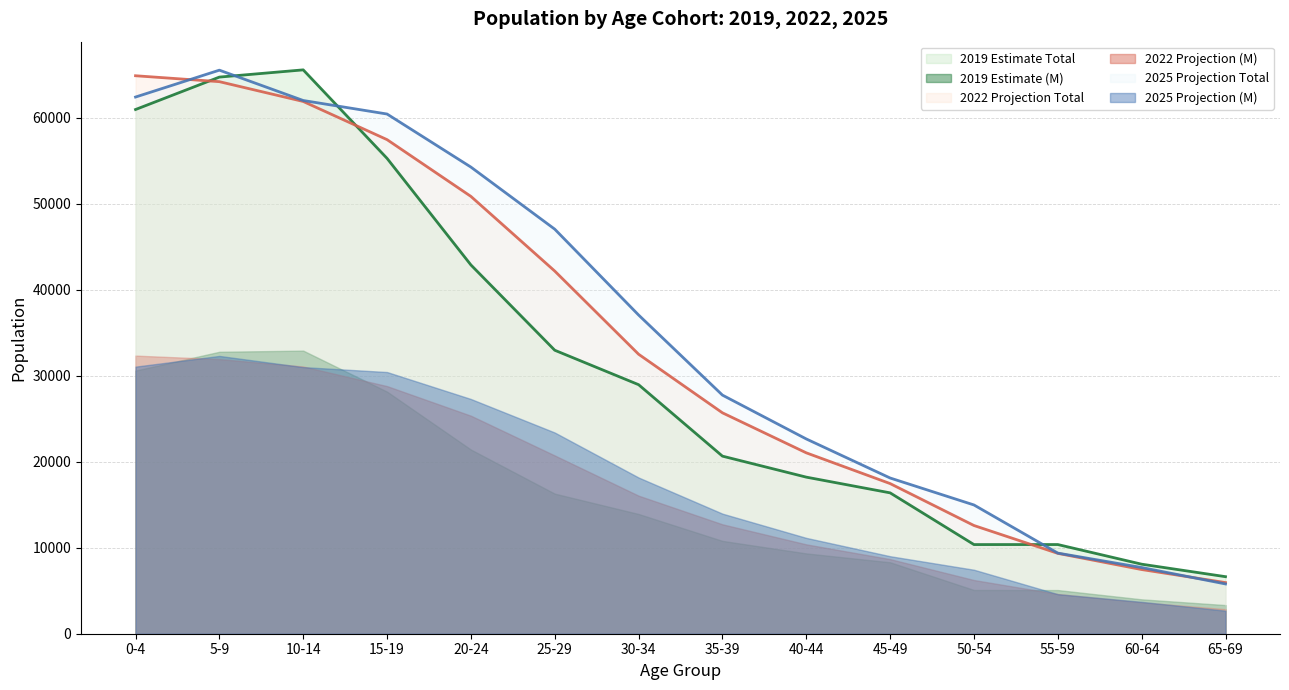

Between which two adjacent categories do 2019 Total (M) and 2022 Total (M) first intersect?

5-9 and 10-14